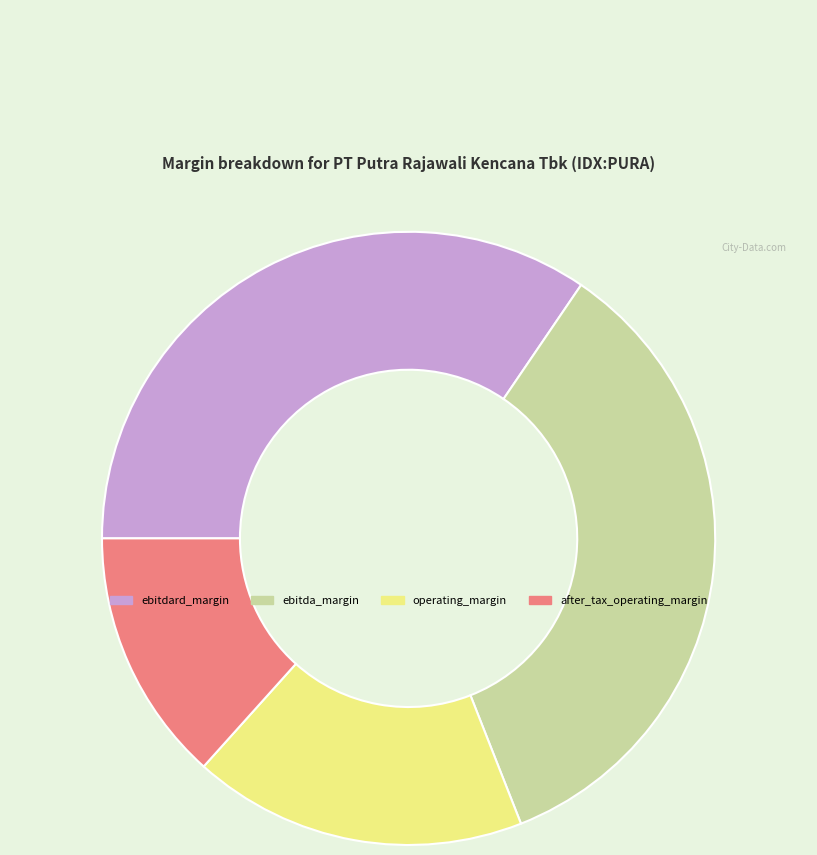

Is it true that ebitda_margin is 41% of the pie?

False